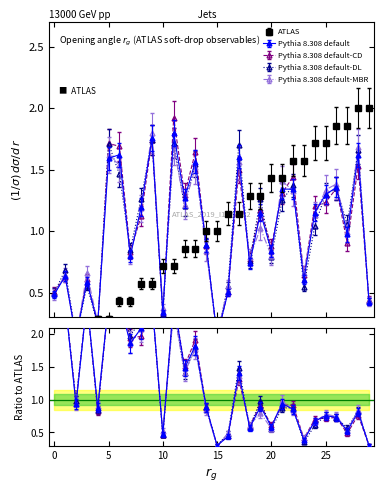

What is the spread (max minus min) of values at 8?

0.7